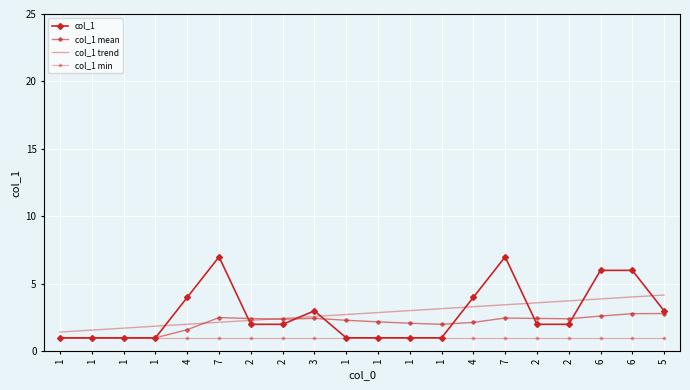

The value of col_1 trend at 2 is 3.6. True or false?

True